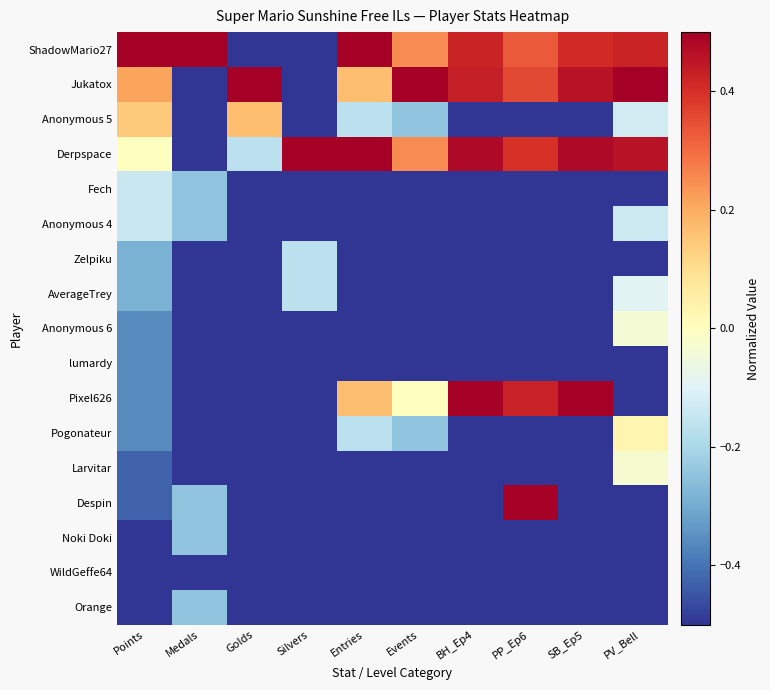

Reading right to left, what are all the values shown in this chart?

ShadowMario27: PV_Bell=0.4	SB_Ep5=0.4	PP_Ep6=0.3	BH_Ep4=0.4	Events=0.2	Entries=0.5	Silvers=-0.5	Golds=-0.5	Medals=0.5	Points=0.5
Jukatox: PV_Bell=0.5	SB_Ep5=0.5	PP_Ep6=0.4	BH_Ep4=0.4	Events=0.5	Entries=0.2	Silvers=-0.5	Golds=0.5	Medals=-0.5	Points=0.2
Anonymous 5: PV_Bell=-0.1	SB_Ep5=-0.5	PP_Ep6=-0.5	BH_Ep4=-0.5	Events=-0.2	Entries=-0.2	Silvers=-0.5	Golds=0.2	Medals=-0.5	Points=0.1
Derpspace: PV_Bell=0.5	SB_Ep5=0.5	PP_Ep6=0.4	BH_Ep4=0.5	Events=0.2	Entries=0.5	Silvers=0.5	Golds=-0.2	Medals=-0.5	Points=0.0
Fech: PV_Bell=-0.5	SB_Ep5=-0.5	PP_Ep6=-0.5	BH_Ep4=-0.5	Events=-0.5	Entries=-0.5	Silvers=-0.5	Golds=-0.5	Medals=-0.2	Points=-0.1
Anonymous 4: PV_Bell=-0.1	SB_Ep5=-0.5	PP_Ep6=-0.5	BH_Ep4=-0.5	Events=-0.5	Entries=-0.5	Silvers=-0.5	Golds=-0.5	Medals=-0.2	Points=-0.1
Zelpiku: PV_Bell=-0.5	SB_Ep5=-0.5	PP_Ep6=-0.5	BH_Ep4=-0.5	Events=-0.5	Entries=-0.5	Silvers=-0.2	Golds=-0.5	Medals=-0.5	Points=-0.3
AverageTrey: PV_Bell=-0.1	SB_Ep5=-0.5	PP_Ep6=-0.5	BH_Ep4=-0.5	Events=-0.5	Entries=-0.5	Silvers=-0.2	Golds=-0.5	Medals=-0.5	Points=-0.3
Anonymous 6: PV_Bell=-0.0	SB_Ep5=-0.5	PP_Ep6=-0.5	BH_Ep4=-0.5	Events=-0.5	Entries=-0.5	Silvers=-0.5	Golds=-0.5	Medals=-0.5	Points=-0.4
lumardy: PV_Bell=-0.5	SB_Ep5=-0.5	PP_Ep6=-0.5	BH_Ep4=-0.5	Events=-0.5	Entries=-0.5	Silvers=-0.5	Golds=-0.5	Medals=-0.5	Points=-0.4
Pixel626: PV_Bell=-0.5	SB_Ep5=0.5	PP_Ep6=0.4	BH_Ep4=0.5	Events=0.0	Entries=0.2	Silvers=-0.5	Golds=-0.5	Medals=-0.5	Points=-0.4
Pogonateur: PV_Bell=0.0	SB_Ep5=-0.5	PP_Ep6=-0.5	BH_Ep4=-0.5	Events=-0.2	Entries=-0.2	Silvers=-0.5	Golds=-0.5	Medals=-0.5	Points=-0.4
Larvitar: PV_Bell=-0.0	SB_Ep5=-0.5	PP_Ep6=-0.5	BH_Ep4=-0.5	Events=-0.5	Entries=-0.5	Silvers=-0.5	Golds=-0.5	Medals=-0.5	Points=-0.4
Despin: PV_Bell=-0.5	SB_Ep5=-0.5	PP_Ep6=0.5	BH_Ep4=-0.5	Events=-0.5	Entries=-0.5	Silvers=-0.5	Golds=-0.5	Medals=-0.2	Points=-0.4
Noki Doki: PV_Bell=-0.5	SB_Ep5=-0.5	PP_Ep6=-0.5	BH_Ep4=-0.5	Events=-0.5	Entries=-0.5	Silvers=-0.5	Golds=-0.5	Medals=-0.2	Points=-0.5
WildGeffe64: PV_Bell=-0.5	SB_Ep5=-0.5	PP_Ep6=-0.5	BH_Ep4=-0.5	Events=-0.5	Entries=-0.5	Silvers=-0.5	Golds=-0.5	Medals=-0.5	Points=-0.5
Orange: PV_Bell=-0.5	SB_Ep5=-0.5	PP_Ep6=-0.5	BH_Ep4=-0.5	Events=-0.5	Entries=-0.5	Silvers=-0.5	Golds=-0.5	Medals=-0.2	Points=-0.5